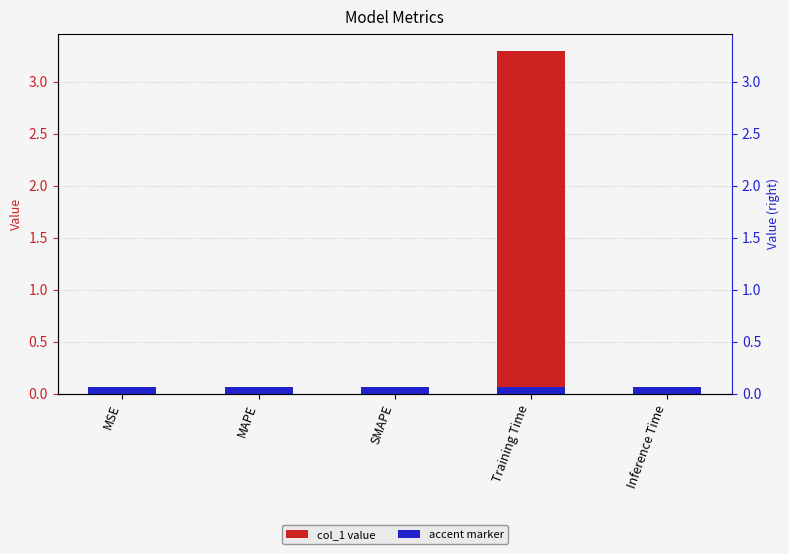

Does the chart contain any negative values?

No